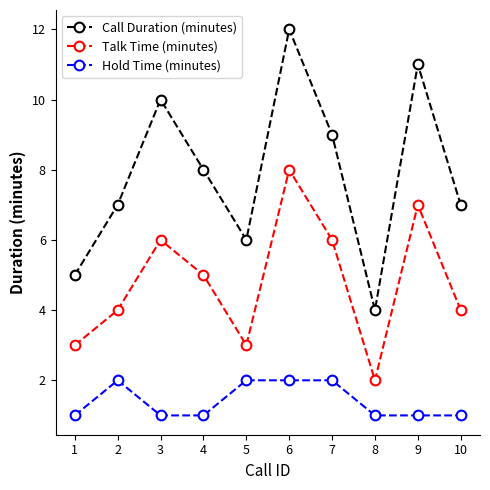

Where is the first local minimum for Talk Time (minutes)?

5